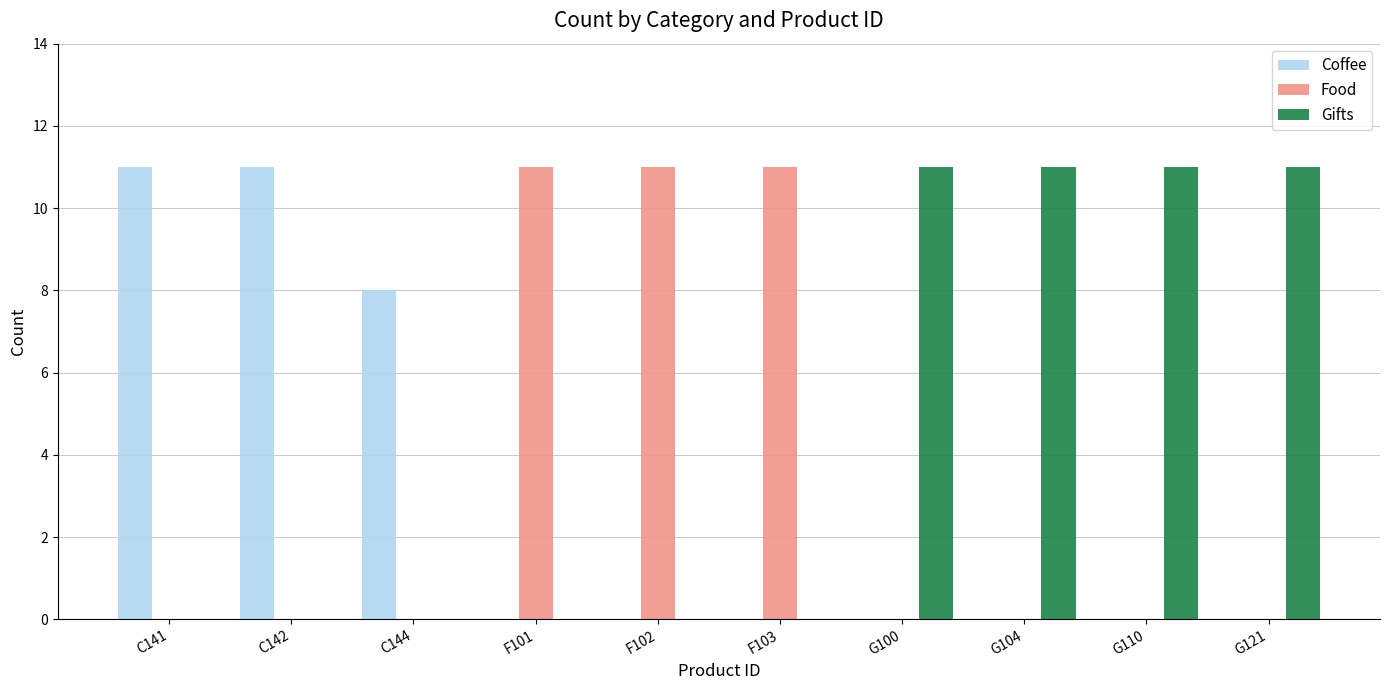

What is the sum of all Gifts values?

44